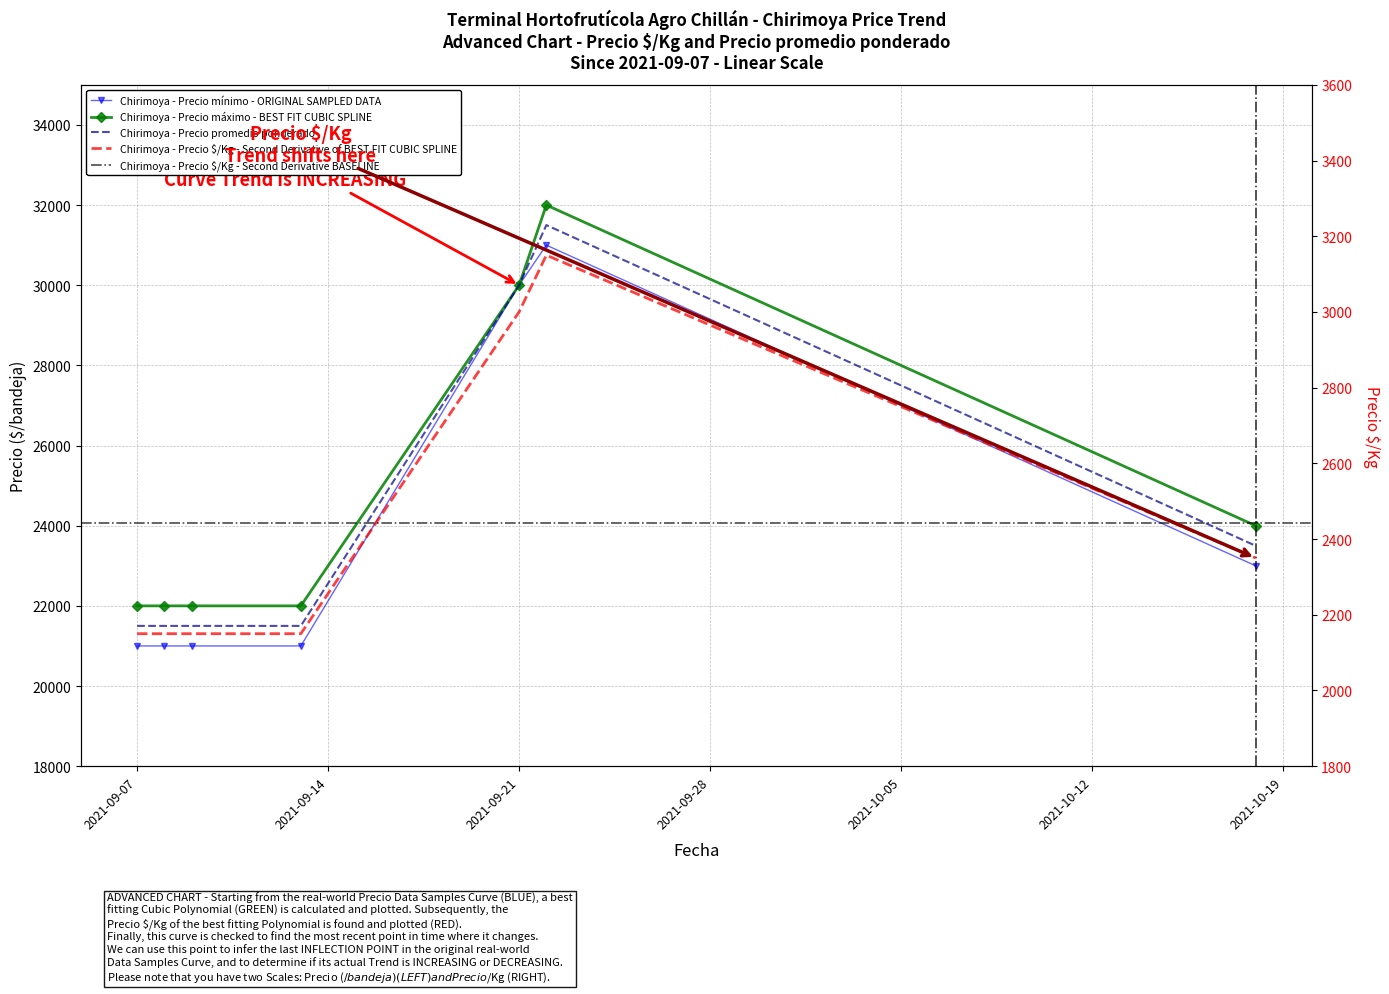

Reading left to right, extract all data points from this chart.

Precio mínimo: 21000	21000	21000	21000	30000	31000	23000
Precio máximo: 22000	22000	22000	22000	30000	32000	24000
Precio promedio ponderado: 21500	21500	21500	21500	30000	31500	23500
Precio $/Kg: 2150	2150	2150	2150	3000	3150	2350